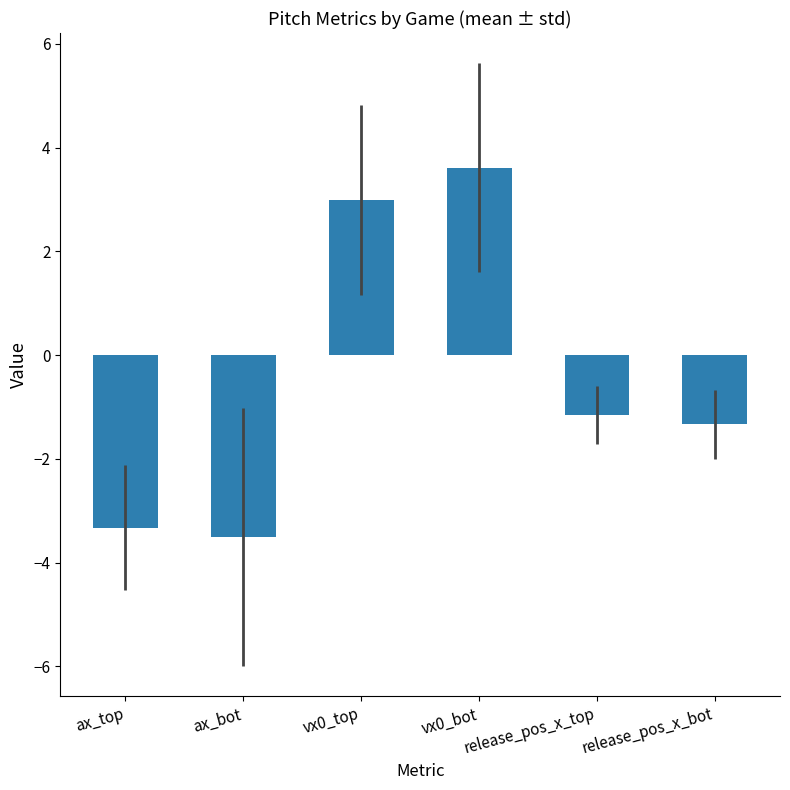

What is the difference between the maximum and second lowest values?

6.9